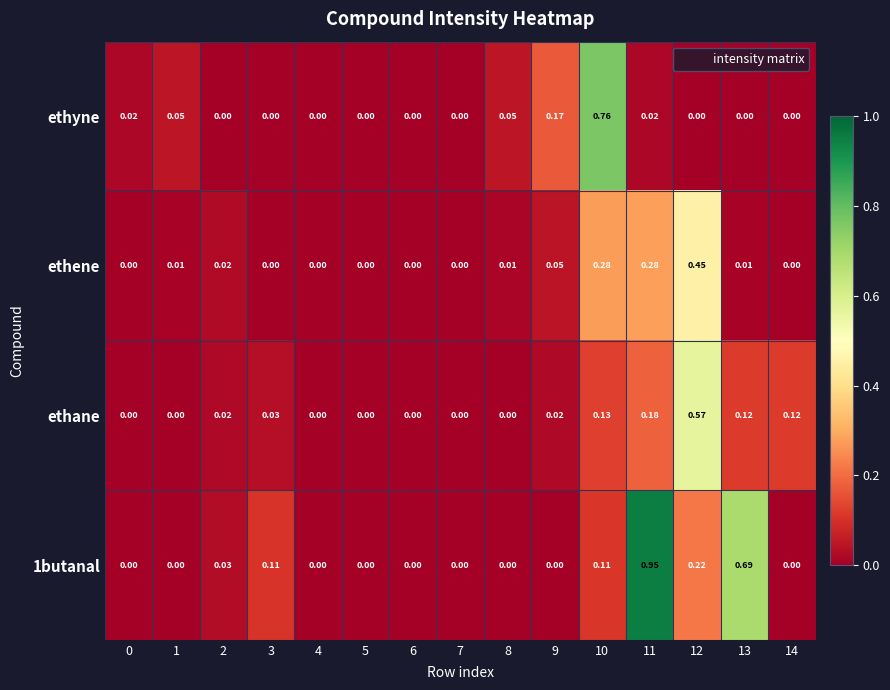

Between 8 and 14, which series saw the biggest shift?

ethane